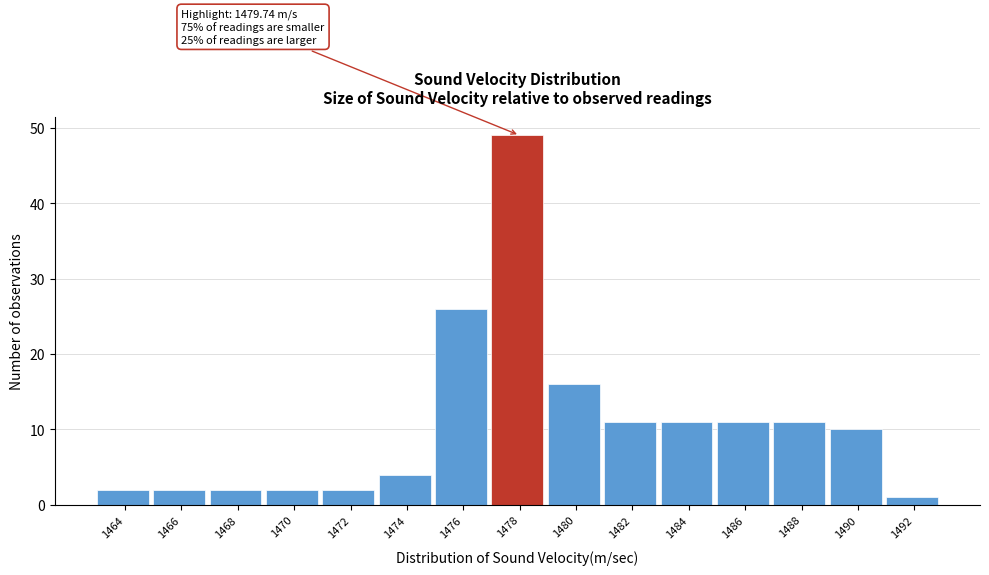

Reading left to right, what are all the values shown in this chart?

2	2	2	2	2	4	26	49	16	11	11	11	11	10	1